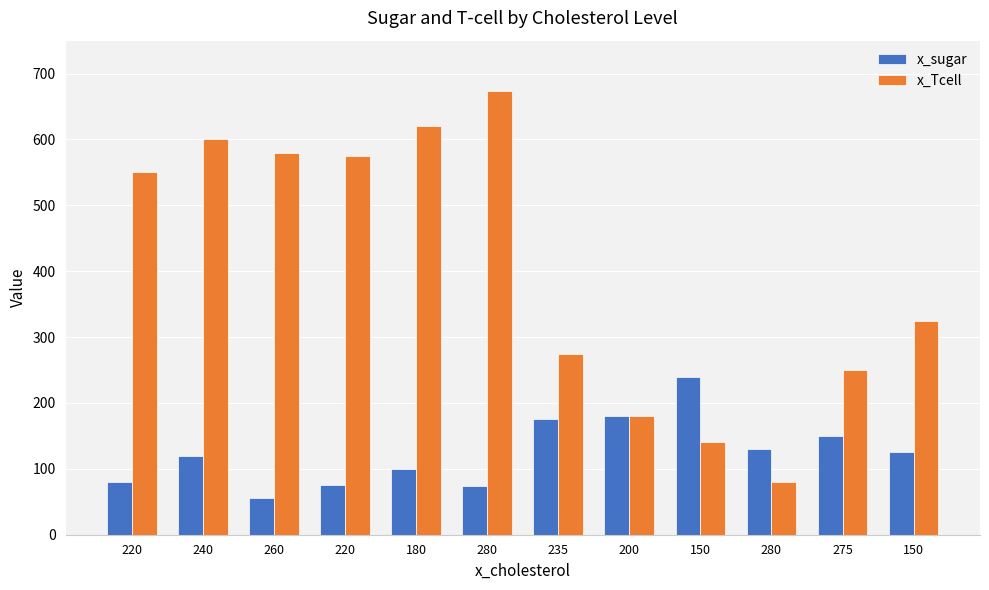

Between 275 and 150, which series saw the biggest shift?

x_Tcell